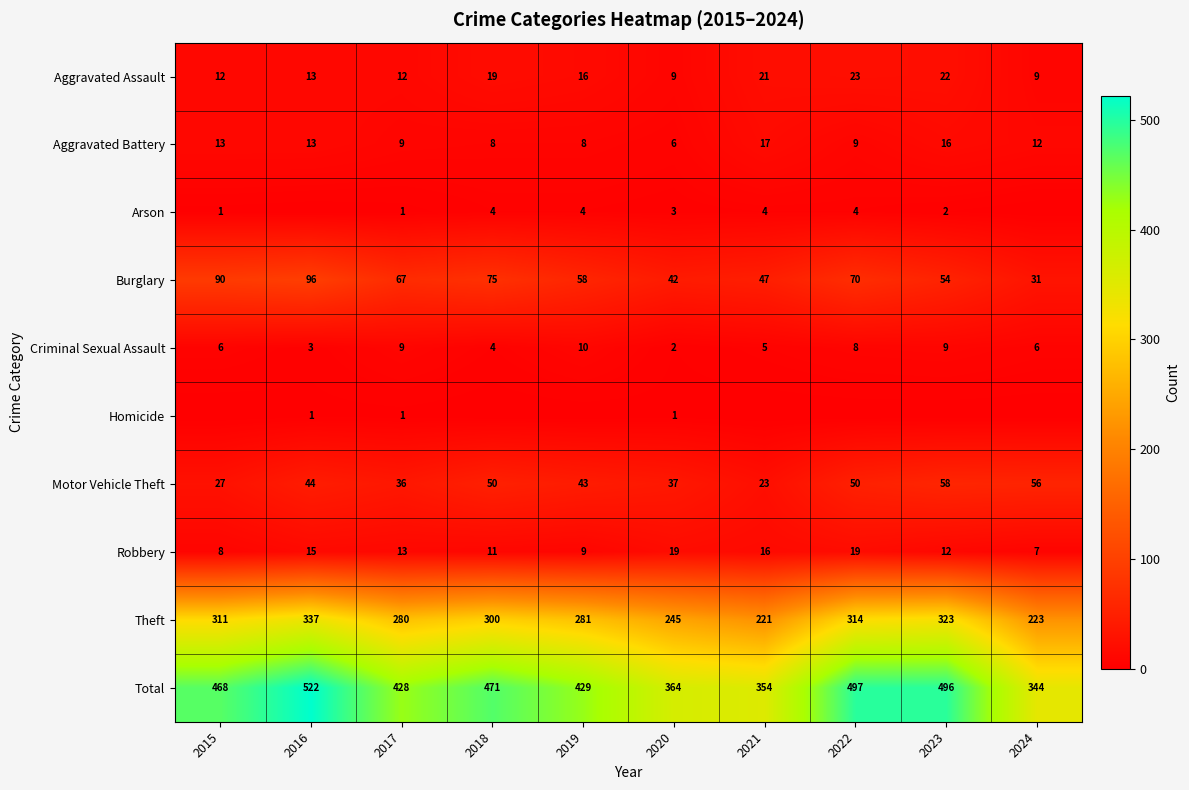

What is the difference between the highest and lowest values at 2017?

427